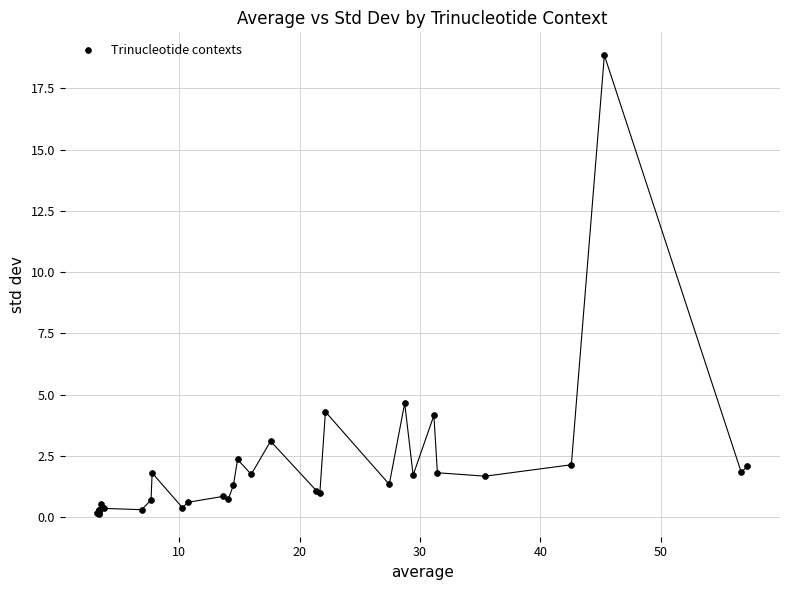

What Y value in the scatter plot is closest to 9?

4.7